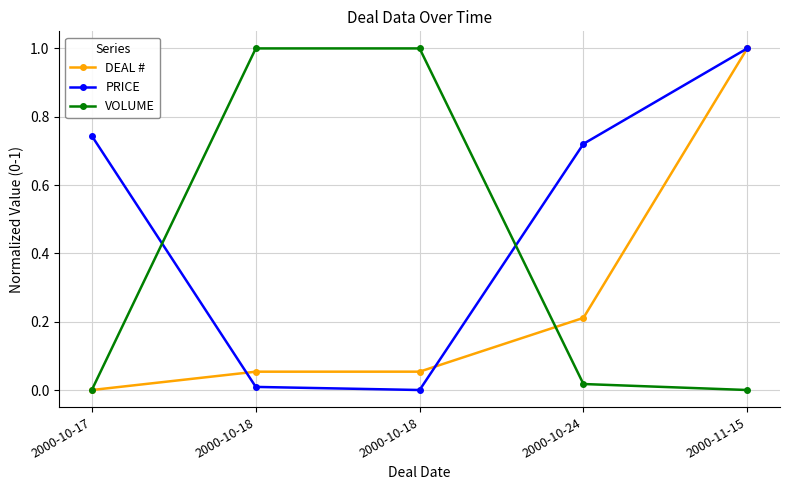

What is the label of the 3rd point from the left?

2000-10-18